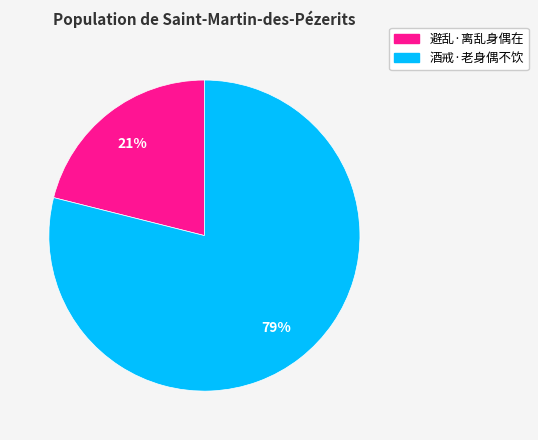

How many segments does this pie chart have?

2